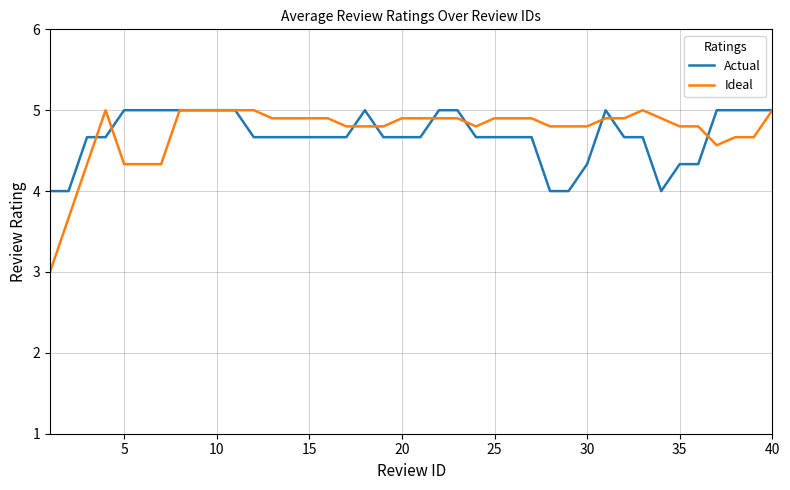

Does the chart display data point markers on the line(s)?

No